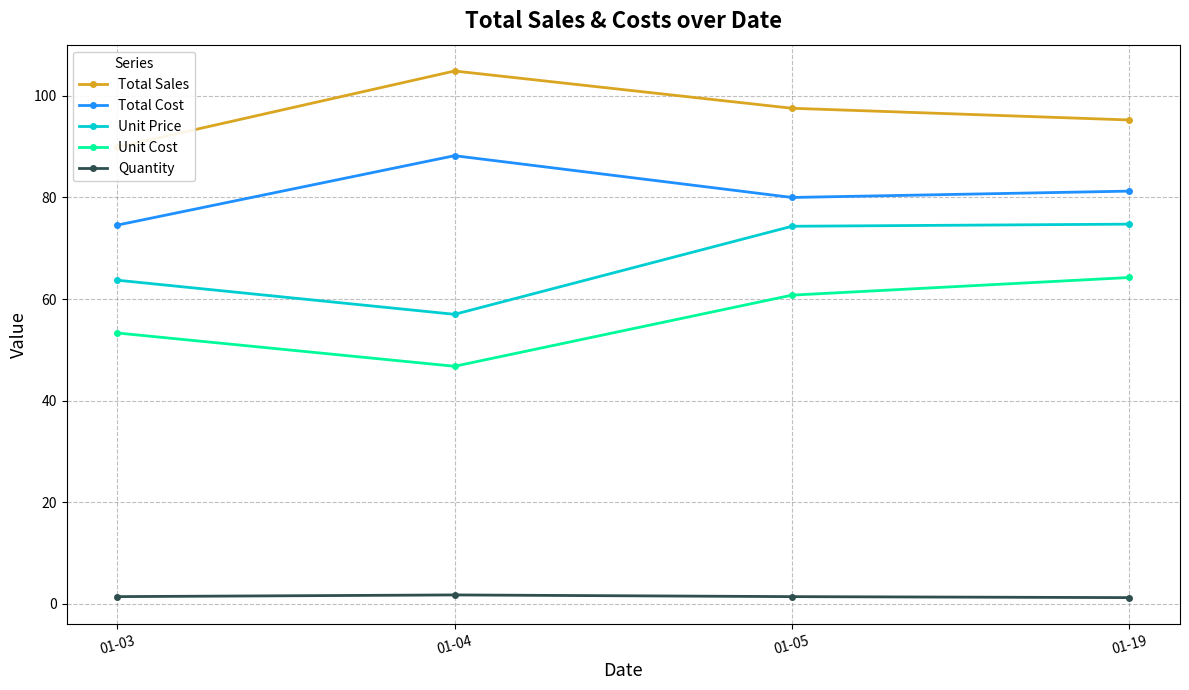

What is the total value across all series at 01-05?

314.1